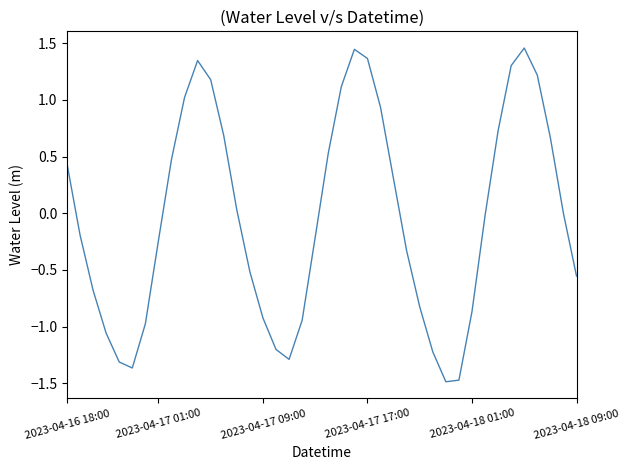

What is the difference between the maximum and minimum values?

2.9